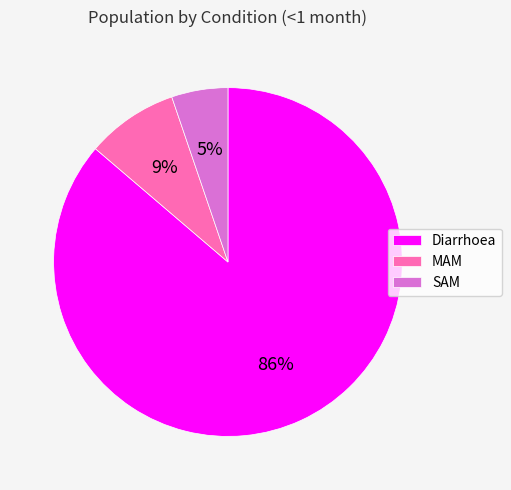

What percentage is the MAM slice, to the nearest percent?

9%